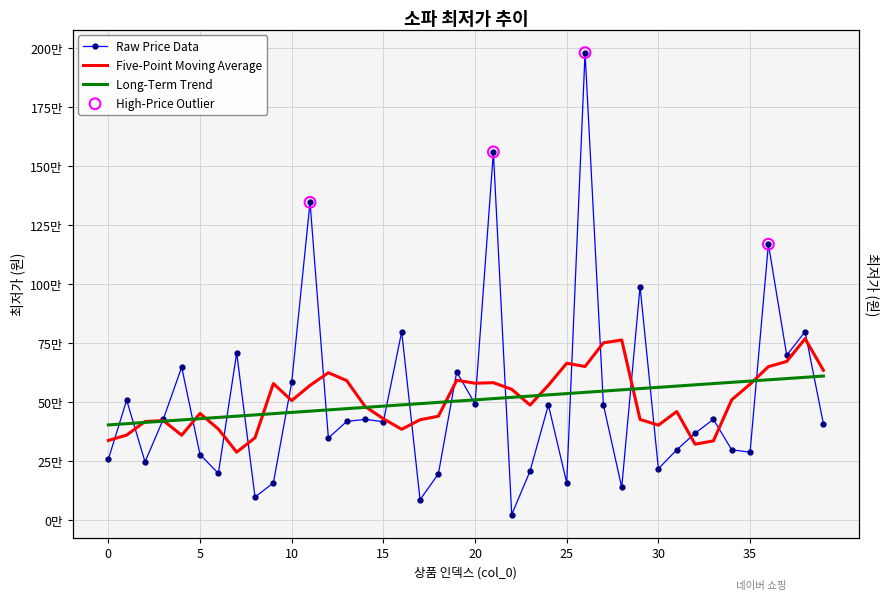

What is the ratio of the value at 25 to the value at 12?

0.5